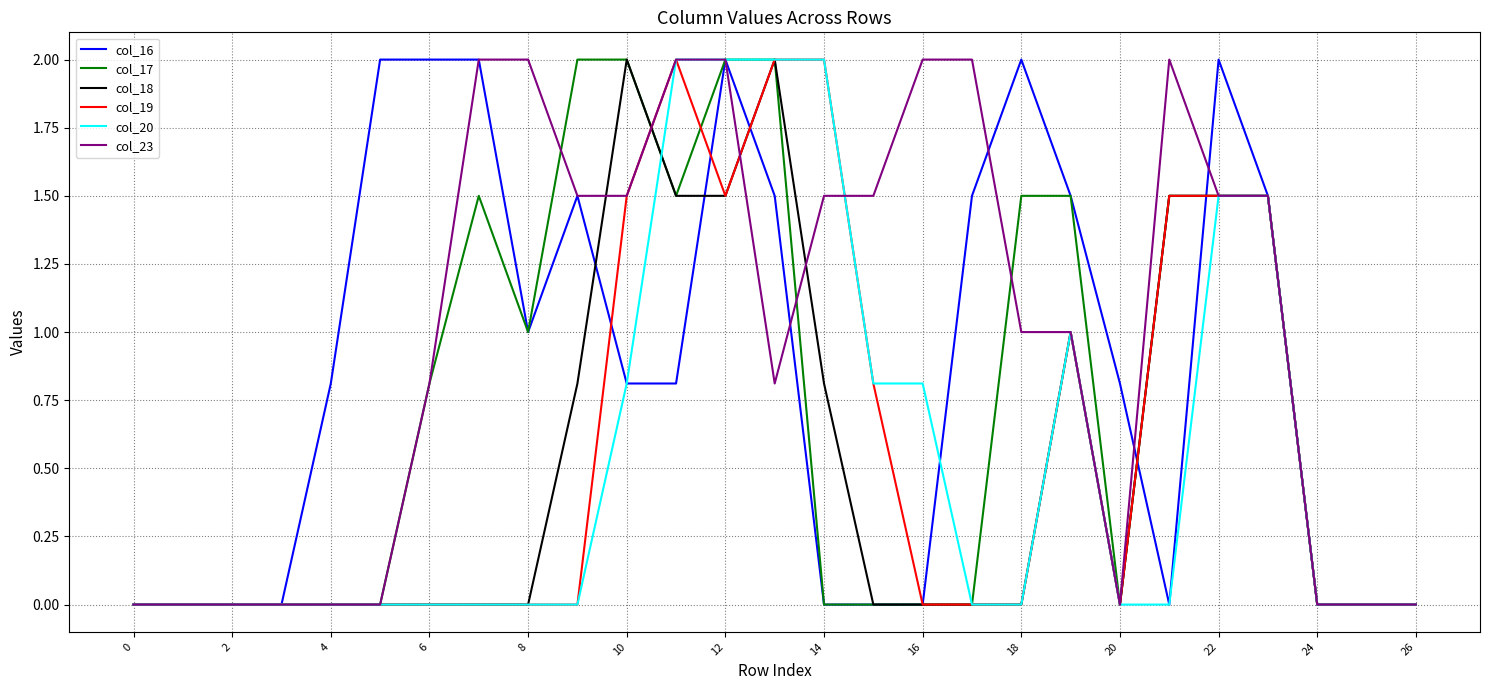

What is the maximum value shown in the chart?

2.0